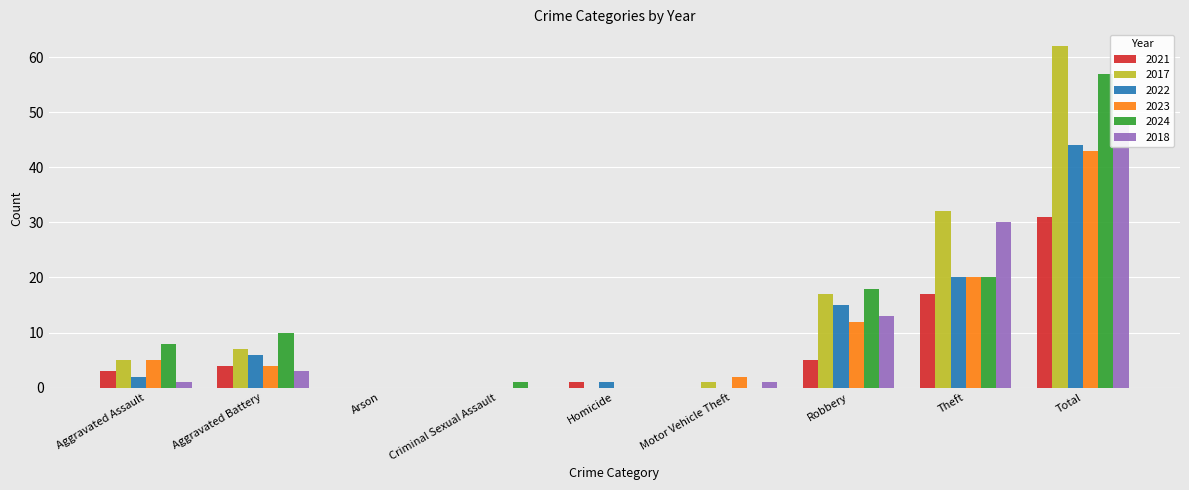

How many groups of bars are there?

9